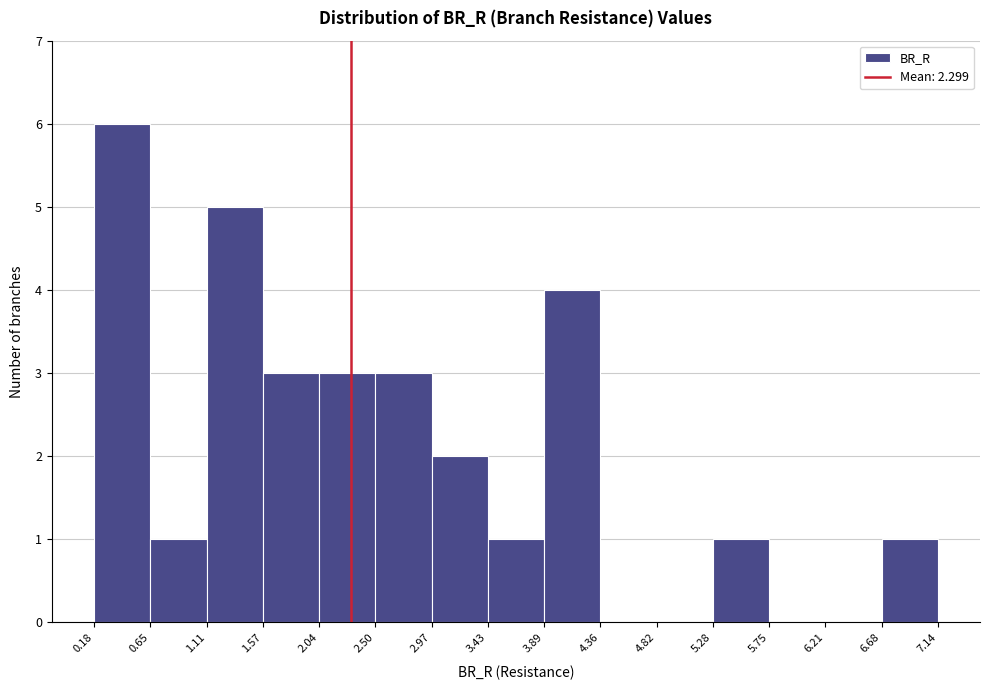

Reading left to right, list every bar in this chart as the range it spans on the x-axis followed by its height. The values are not printed on the chart, so give them approximately, as read against the axis.

0.18 to 0.65: 6
0.65 to 1.11: 1
1.11 to 1.57: 5
1.57 to 2.04: 3
2.04 to 2.50: 3
2.50 to 2.97: 3
2.97 to 3.43: 2
3.43 to 3.89: 1
3.89 to 4.36: 4
4.36 to 4.82: 0
4.82 to 5.28: 0
5.28 to 5.75: 1
5.75 to 6.21: 0
6.21 to 6.68: 0
6.68 to 7.14: 1